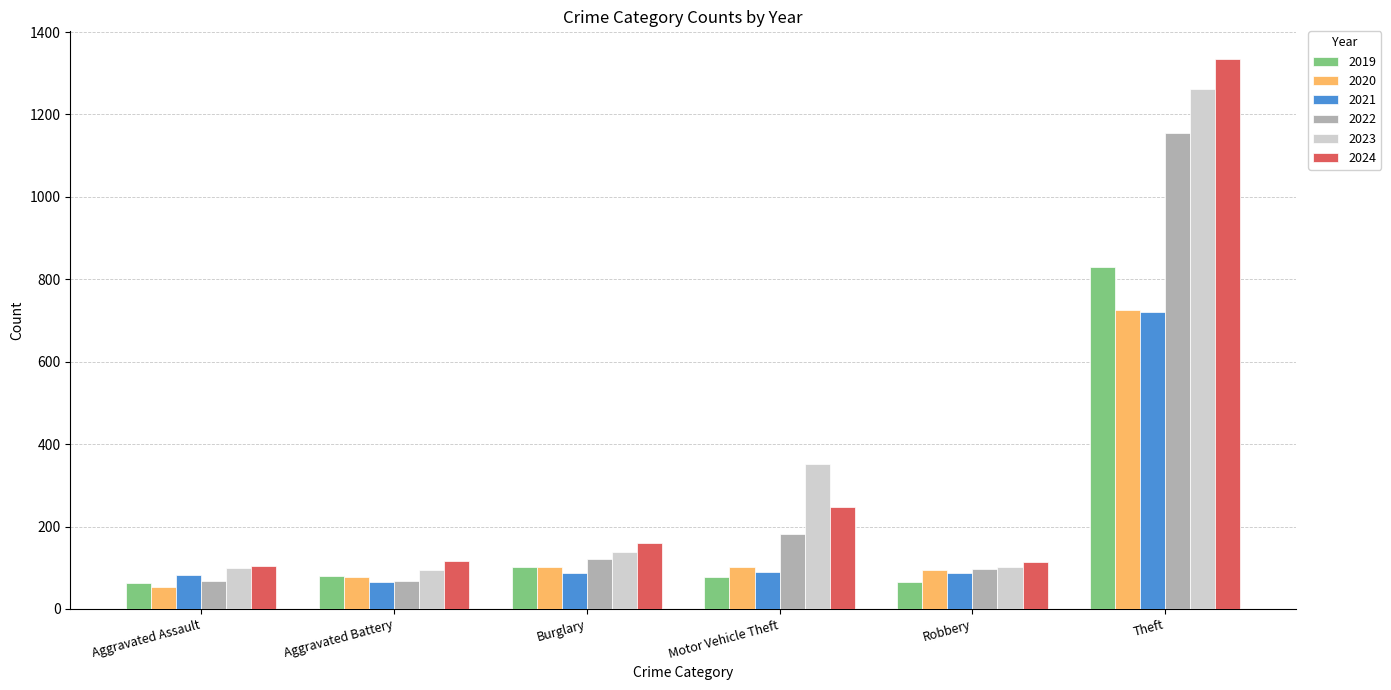

What is the minimum value shown in the chart?

53